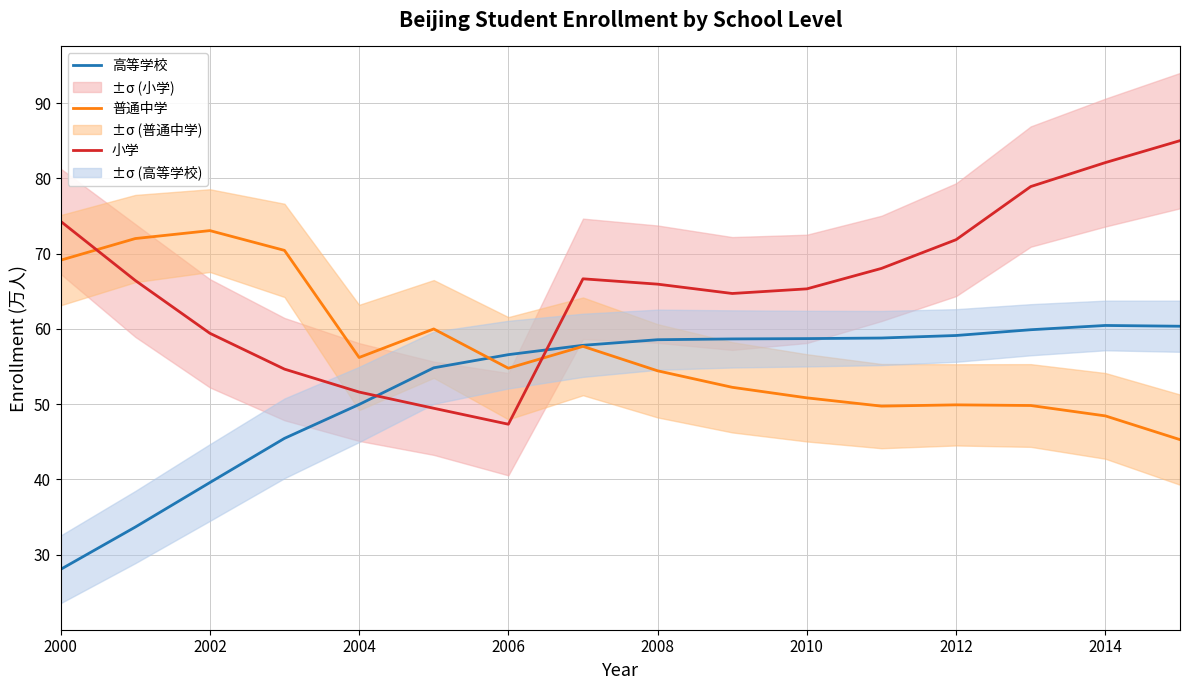

How many lines are shown in the chart?

3